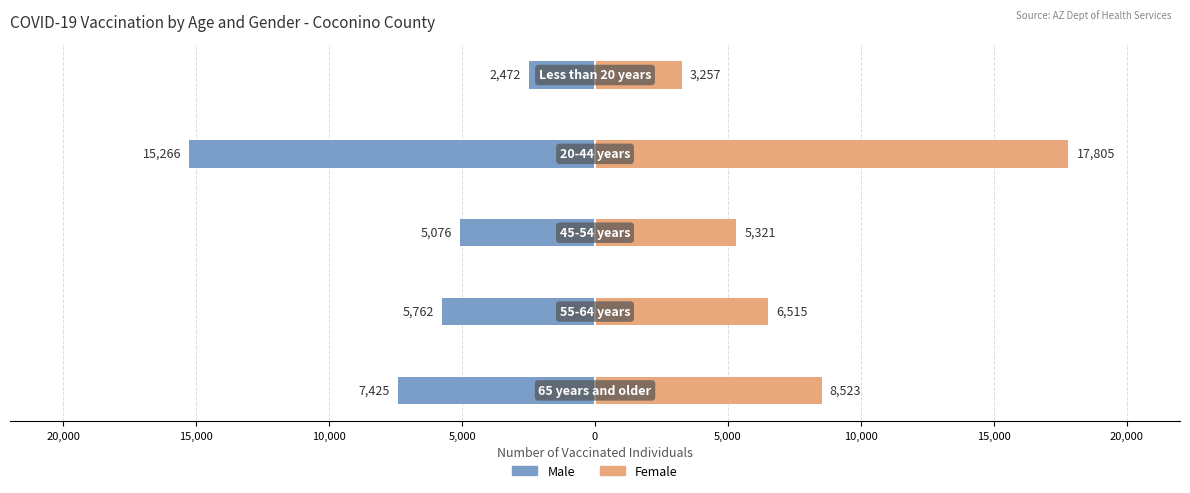

Which series has the largest total across all categories?

Female